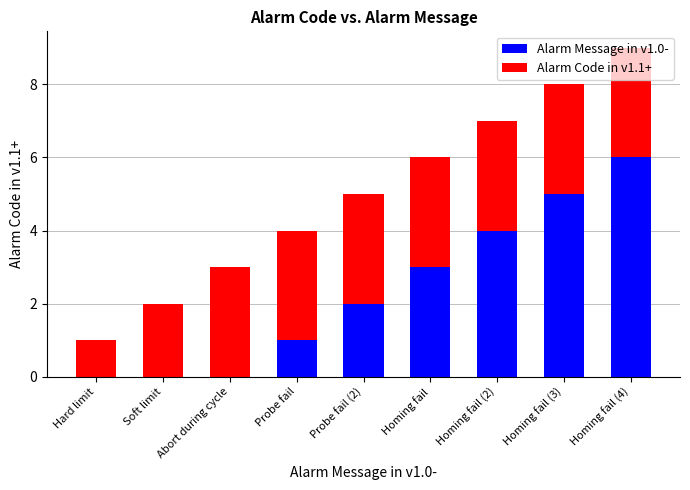

The value of Alarm Message in v1.0- at Homing fail (2) is 4. True or false?

True